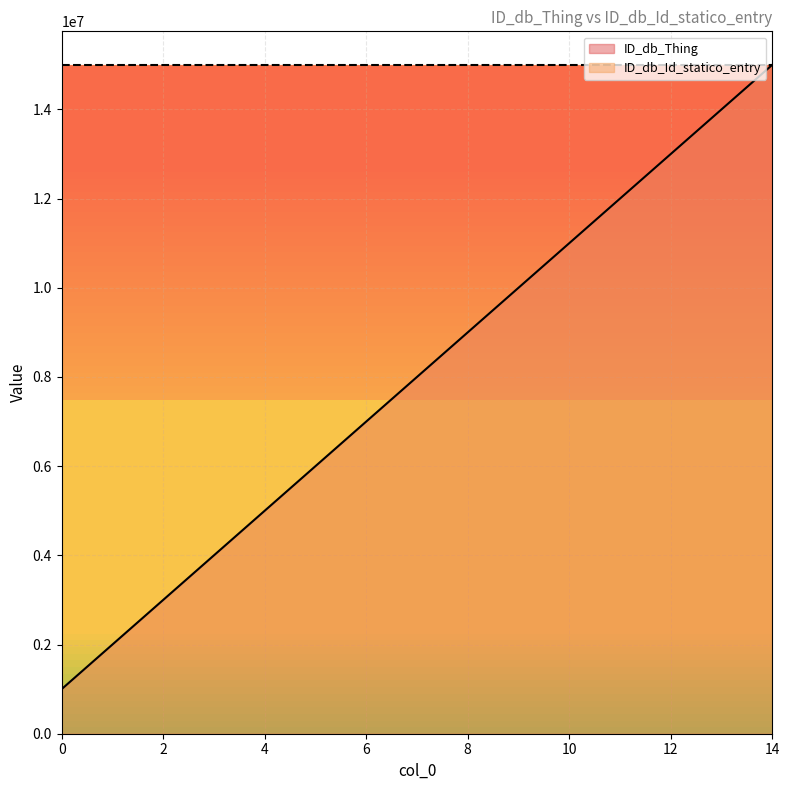

How many data points are less than 8000001?

7